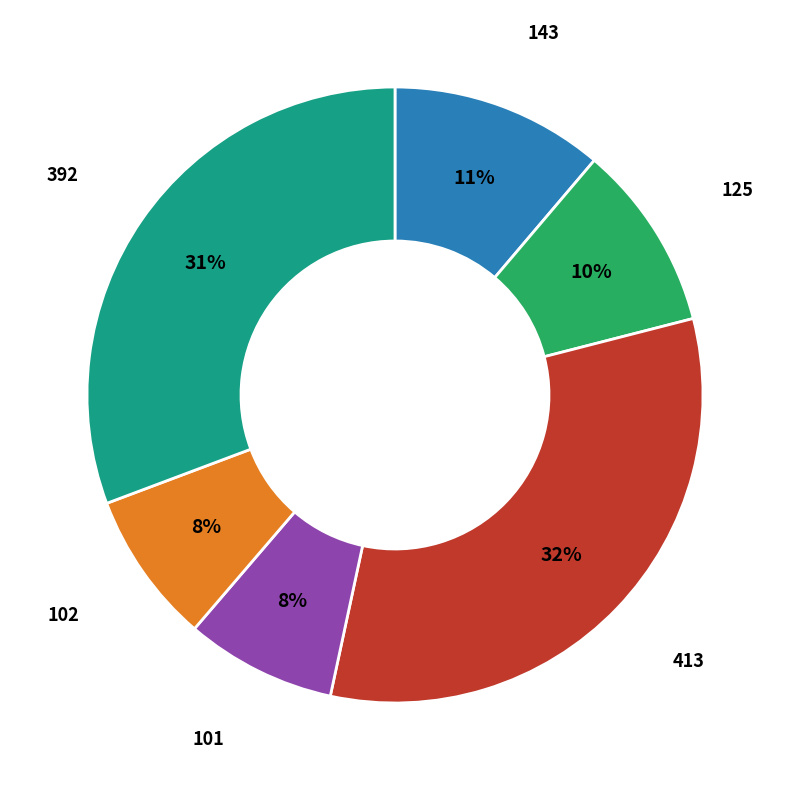

True or false: 413 accounts for 27% of the total.

False